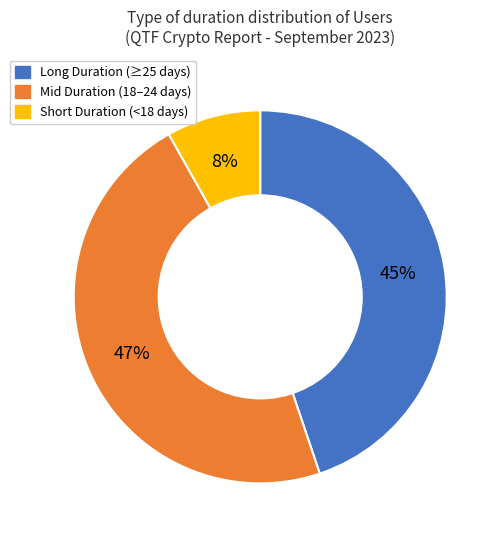

Is it true that Long Duration (≥25 days) is 34% of the pie?

False